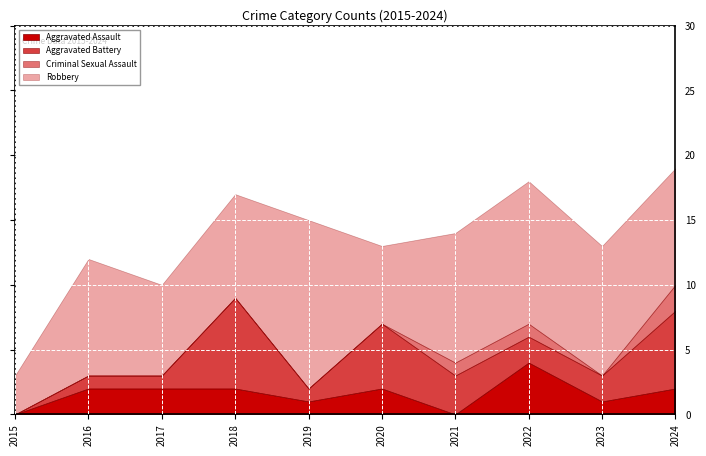

True or false: Aggravated Battery has a value of 7 at 2018.

True